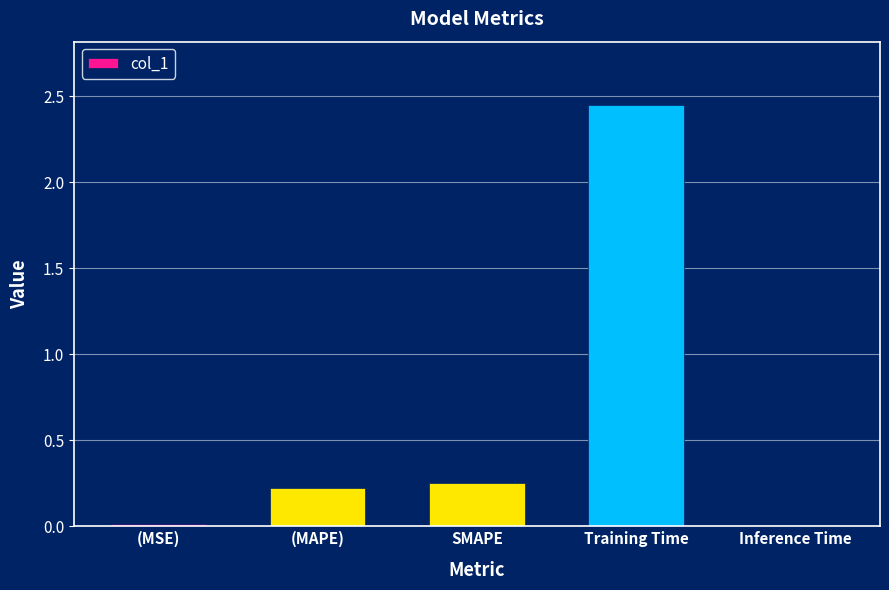

Which category has the highest value across all series?

Training Time